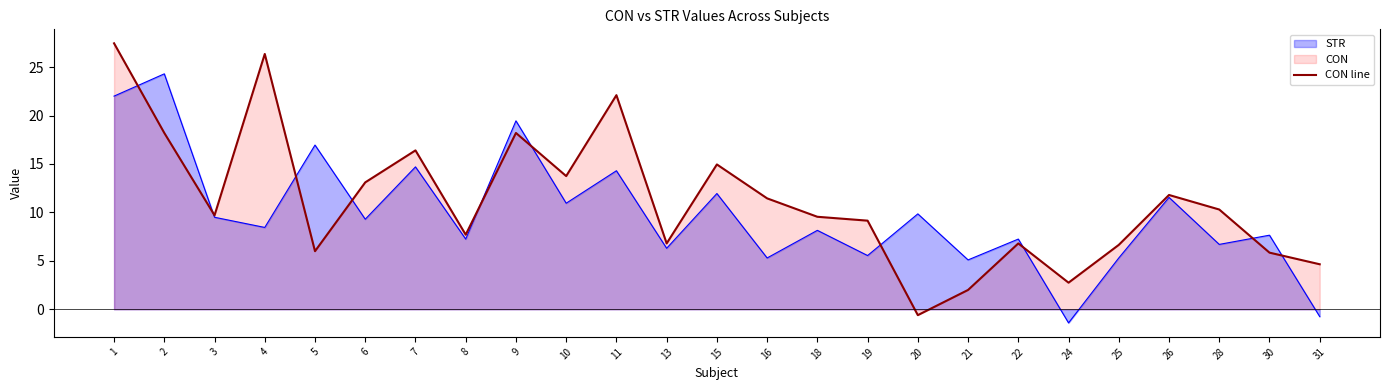

Where is the first local minimum?

3